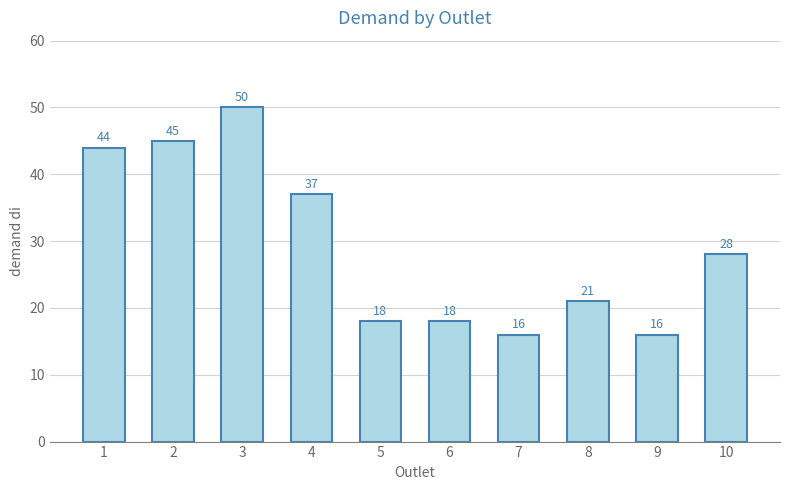

Approximately how many times larger is the value at 4 compared to 8?

1.8